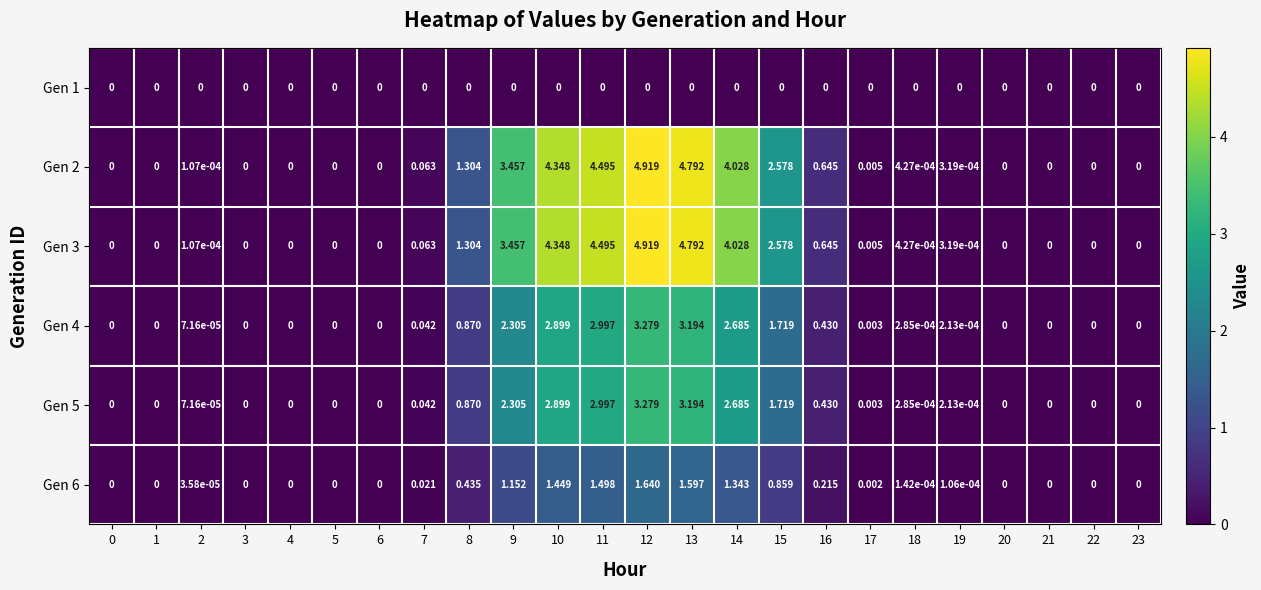

Is the value of Gen 3 at 14 greater than the value of Gen 2 at 5?

Yes